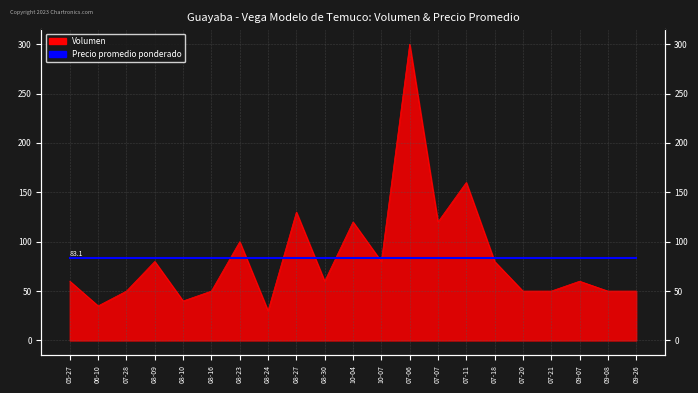

What is the greatest value displayed?

300